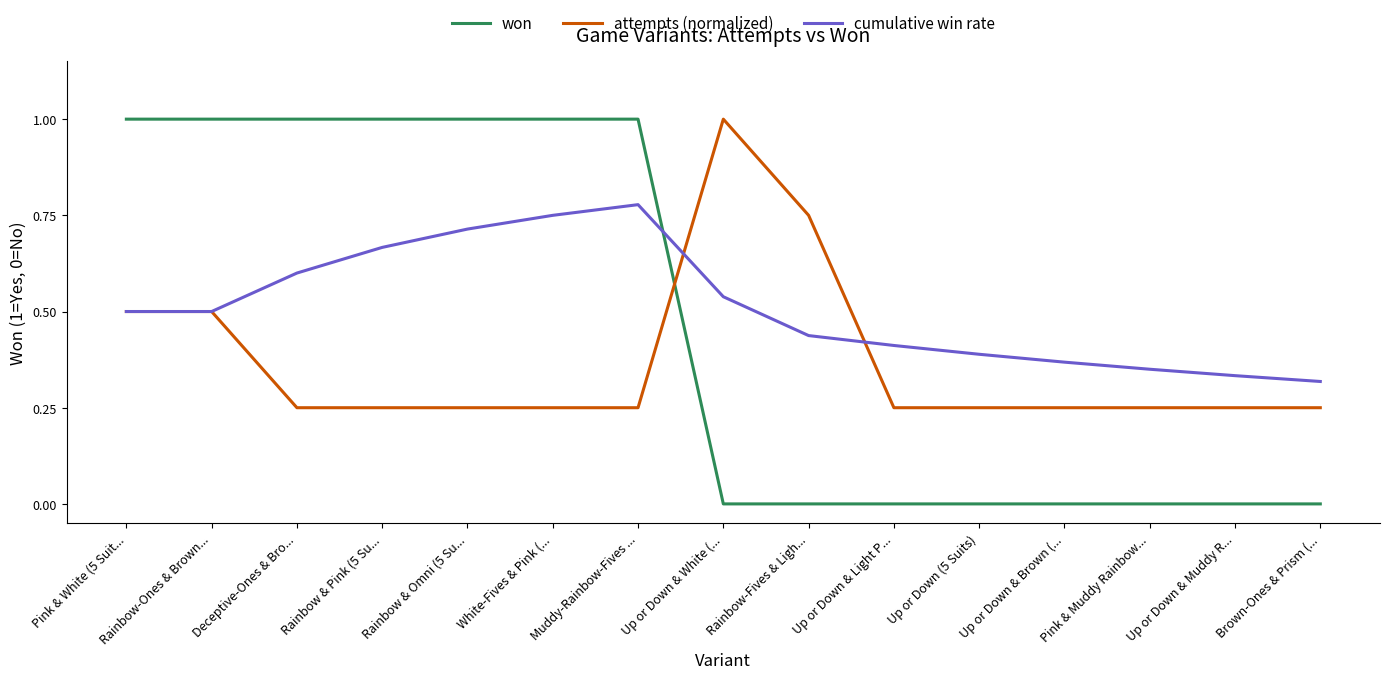

How many interior local peaks does the cumulative win rate series have?

1